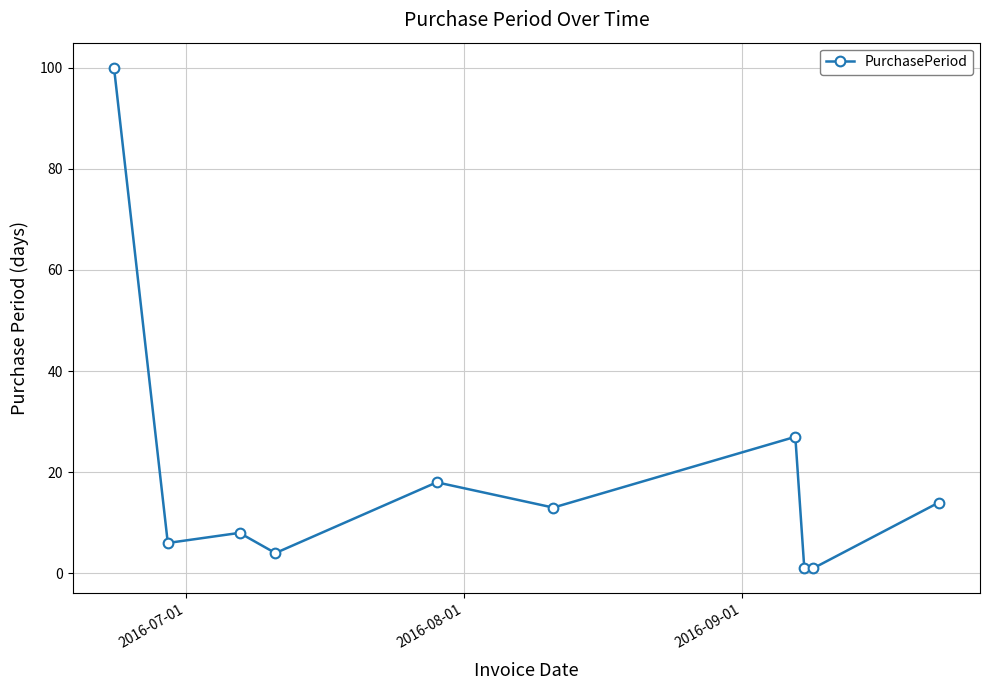

What is the greatest value displayed?

100